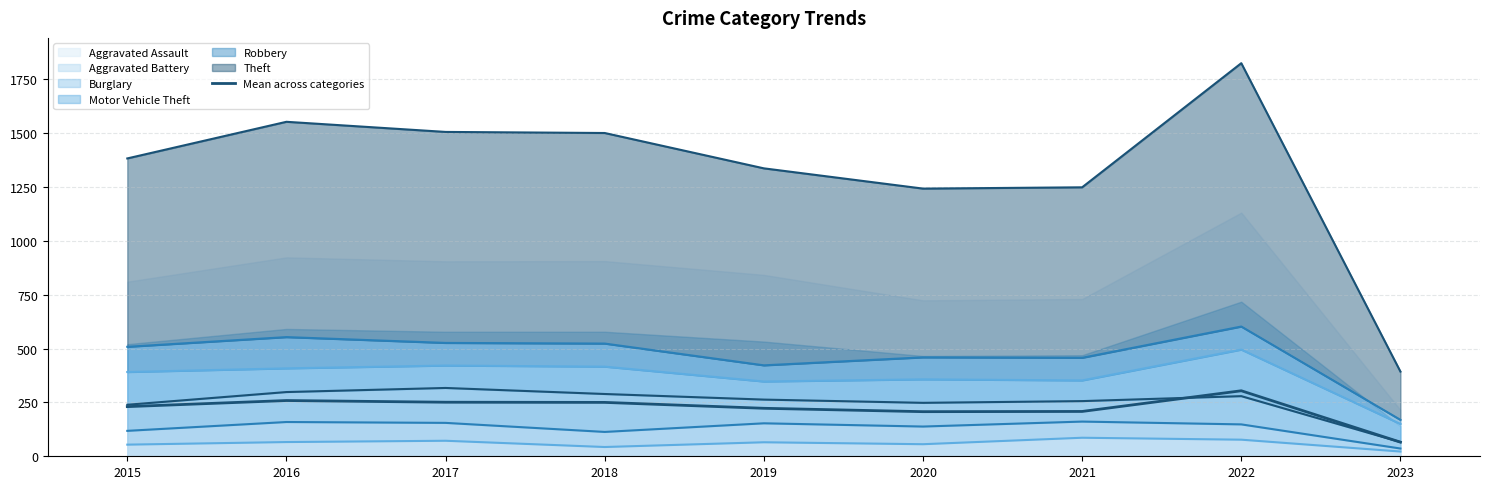

How many lines are shown in the chart?

1